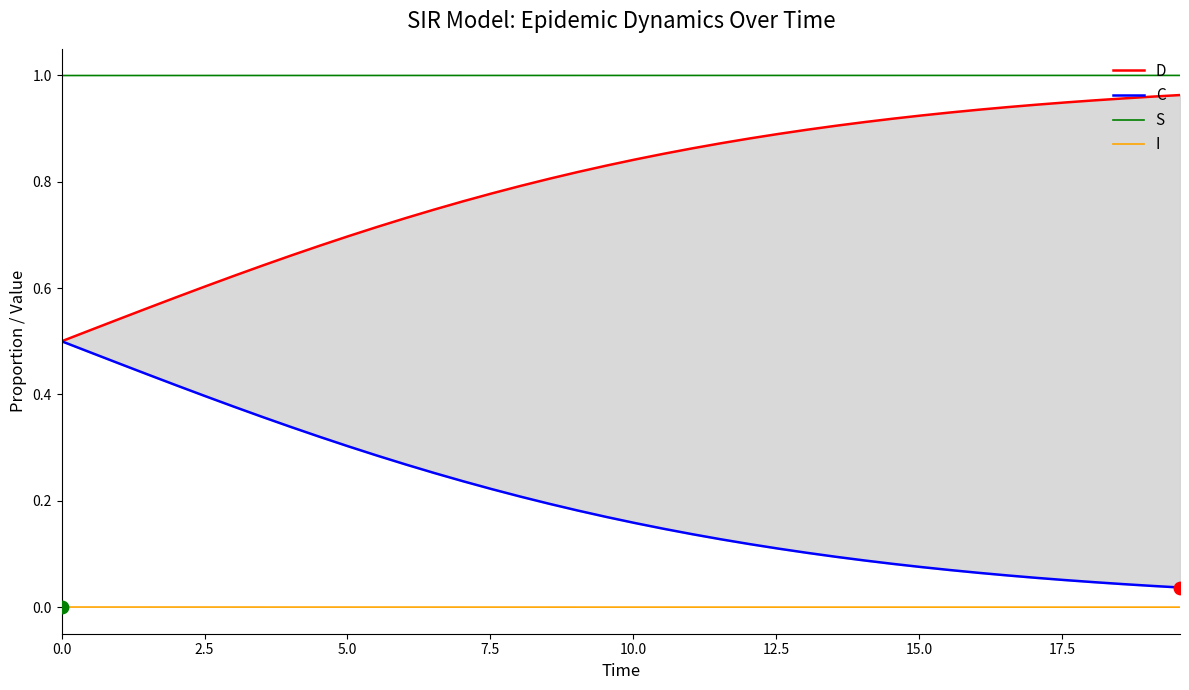

Which series has the widest spread of Y values?

D